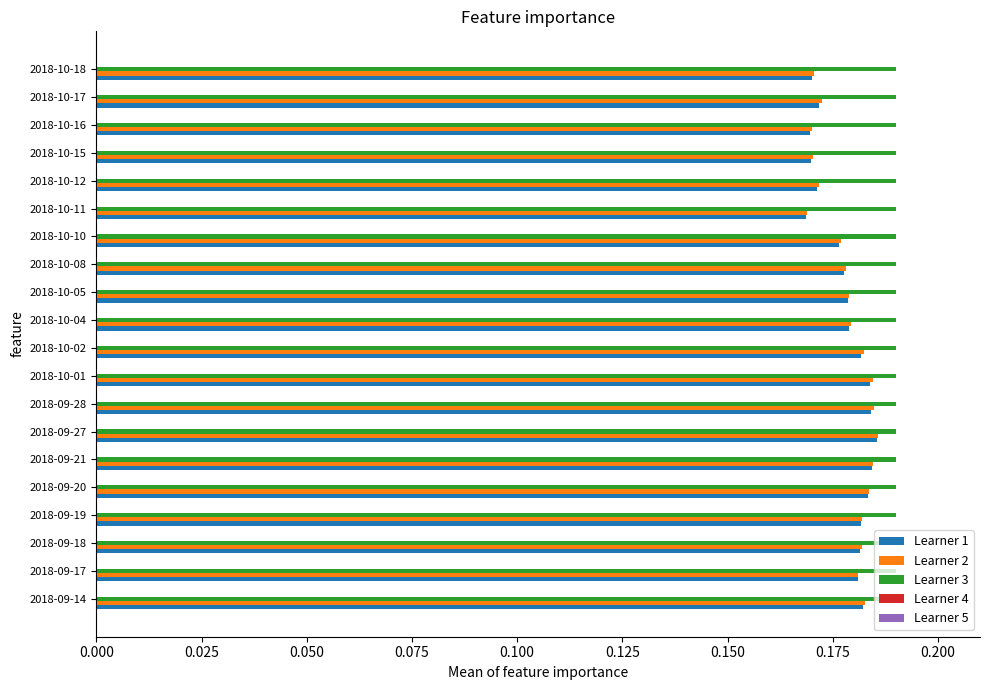

At how many categories does at least one series exceed 0?

20